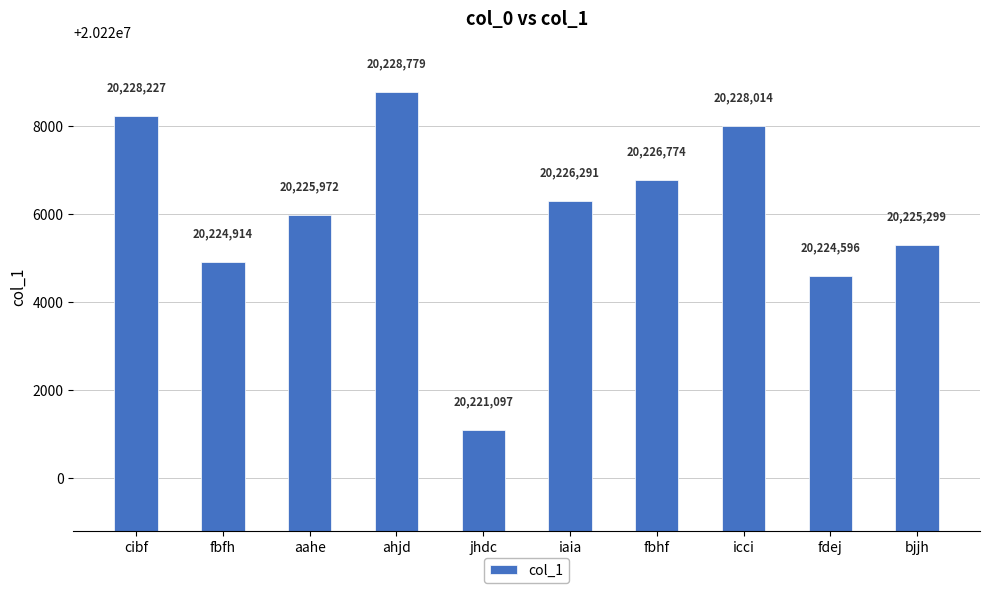

Does the chart contain any negative values?

No